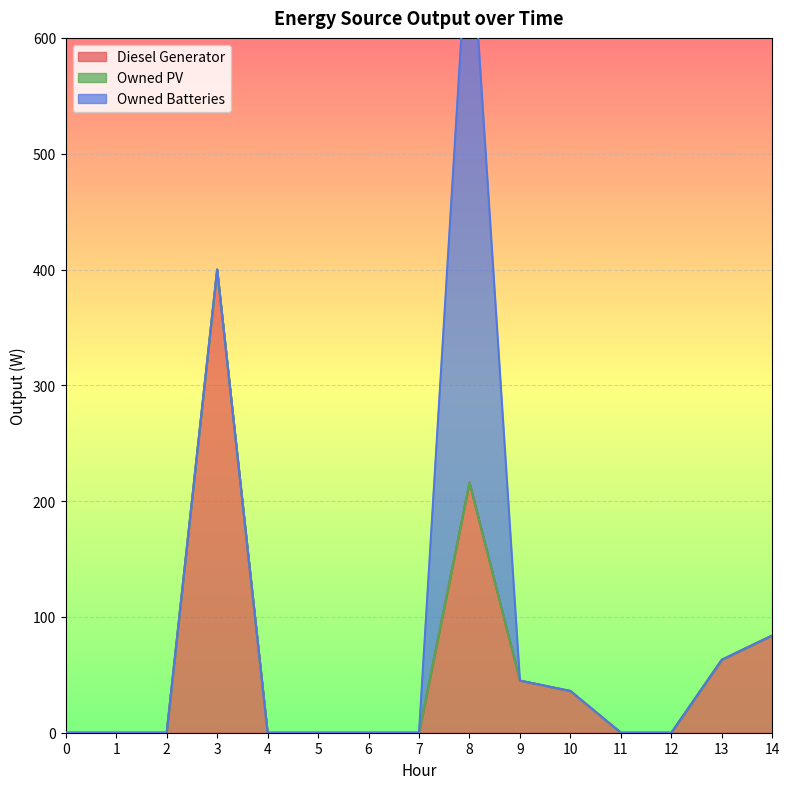

Does the chart display data point markers on the line(s)?

No